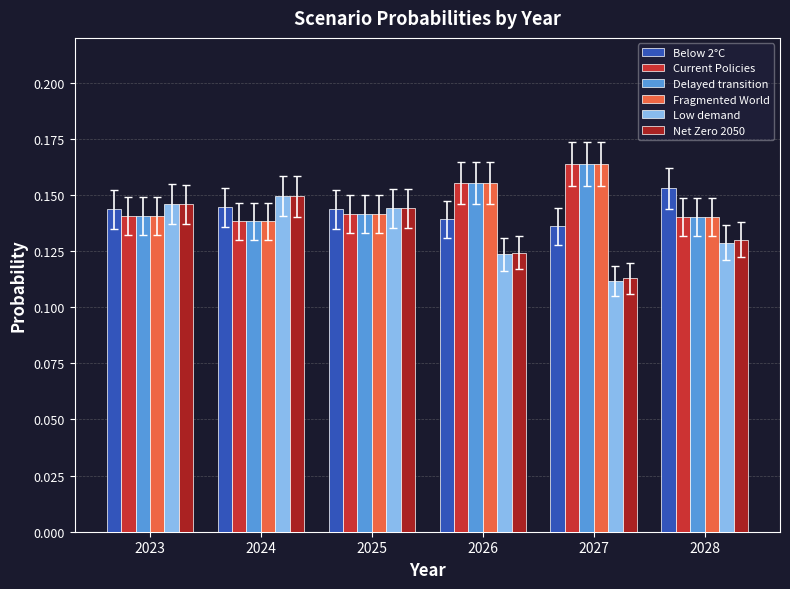

At which label does Low demand reach its minimum?

2027